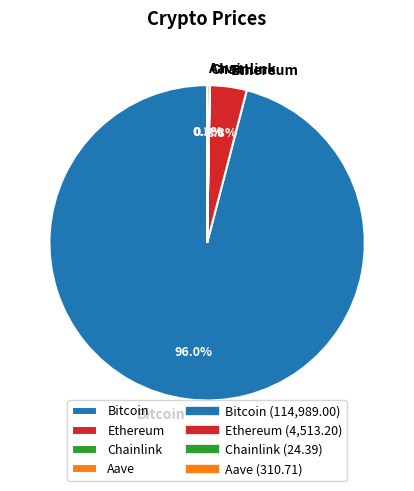

To the nearest percent, what is the average slice percentage?

25%